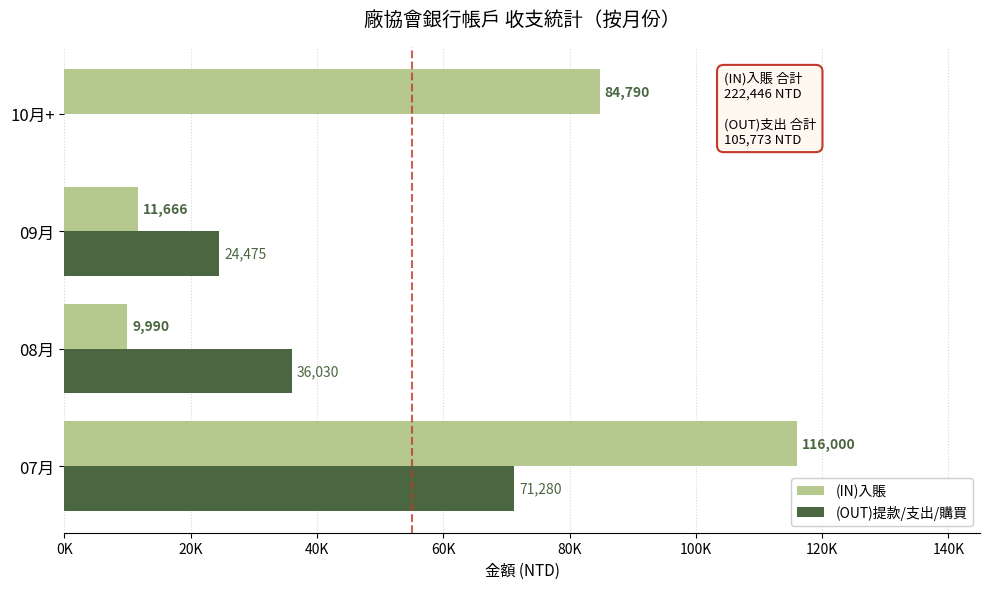

List the series in order of their overall mean, highest first.

(IN)入賬, (OUT)提款/支出/購買